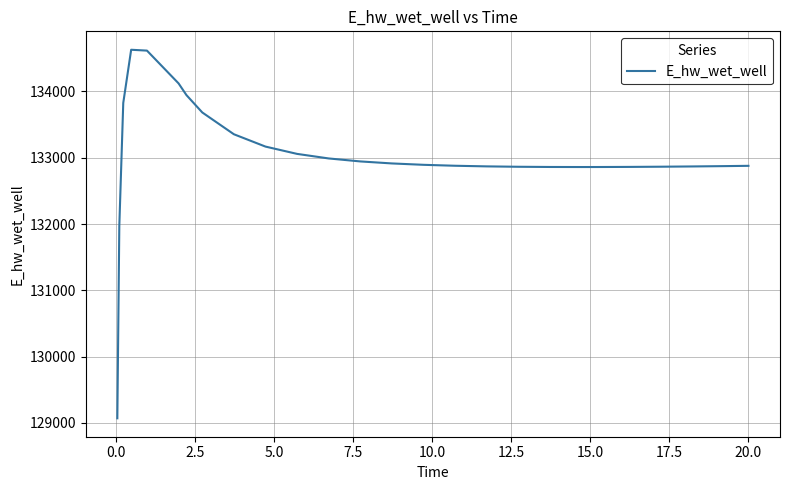

What is the smallest value displayed?

129070.2